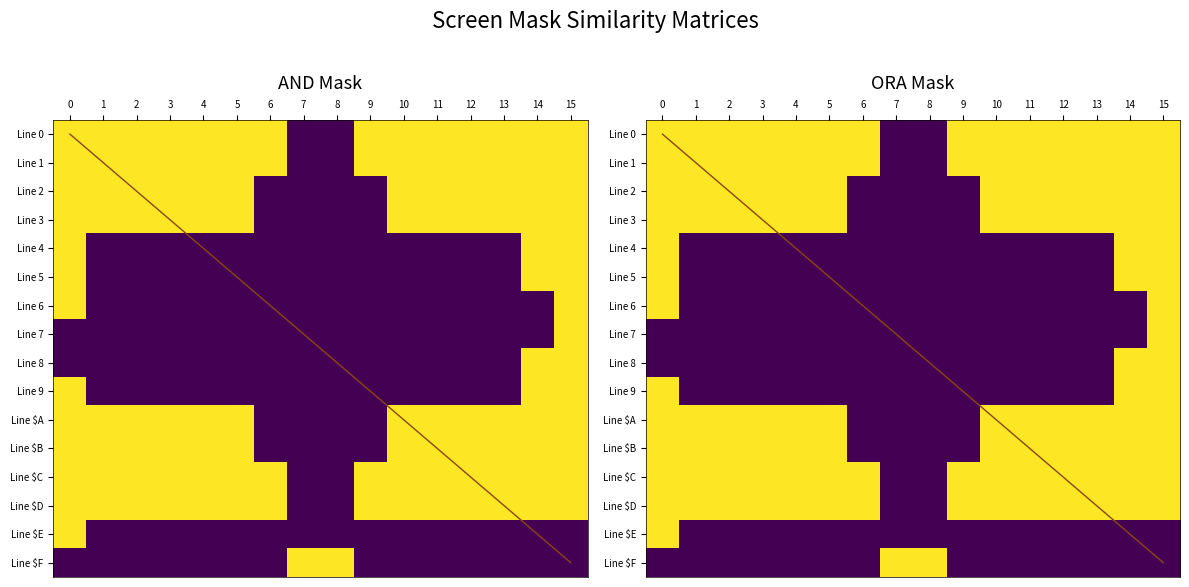

Count the number of categories in the chart.

16